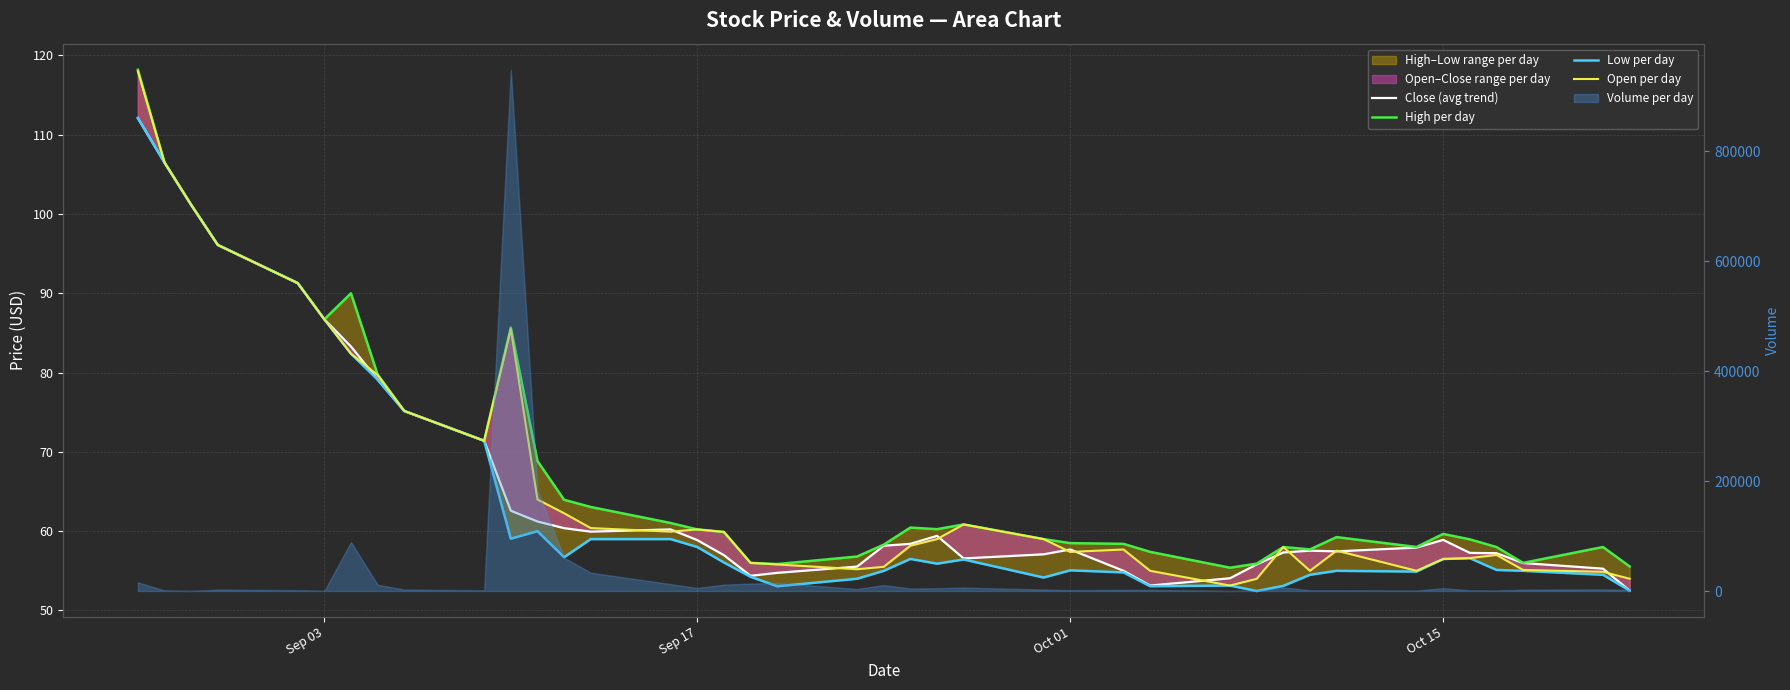

At which category does High per day reach its first local valley?

Sep 03